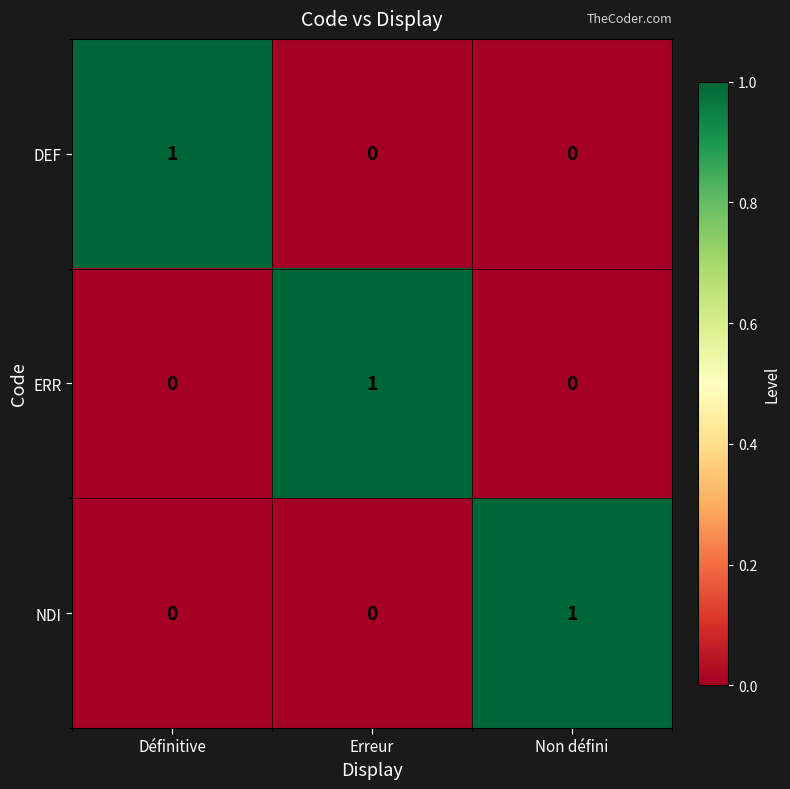

At which label does DEF reach its peak?

Définitive